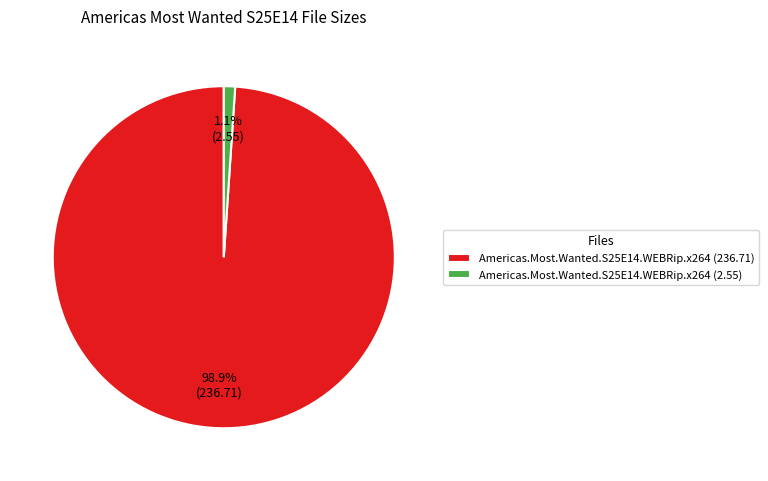

Which category has the smallest portion of the pie?

Americas.Most.Wanted.S25E14.WEBRip.x264 (2.55)